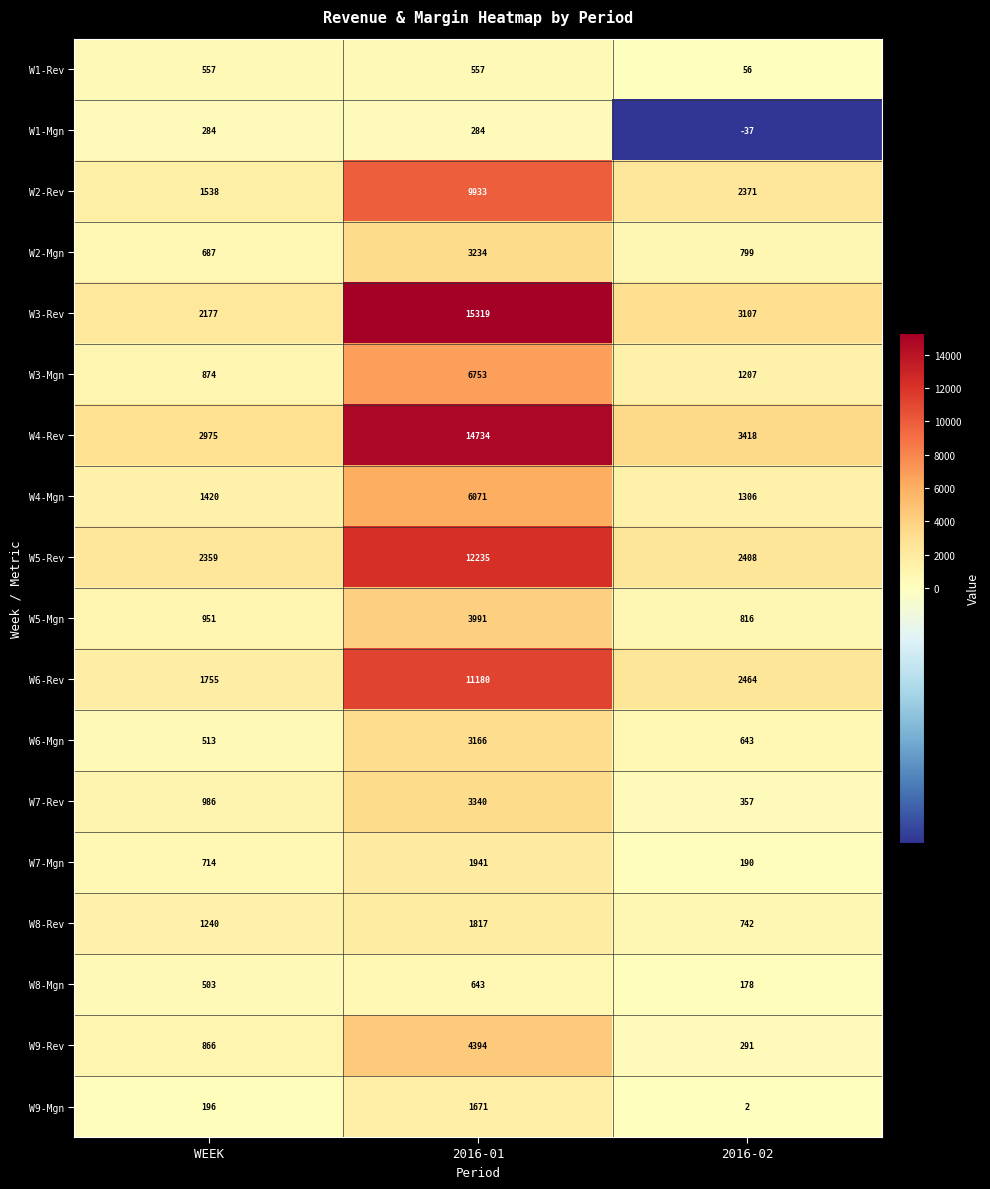

Which series has the widest spread of values?

W3-Rev